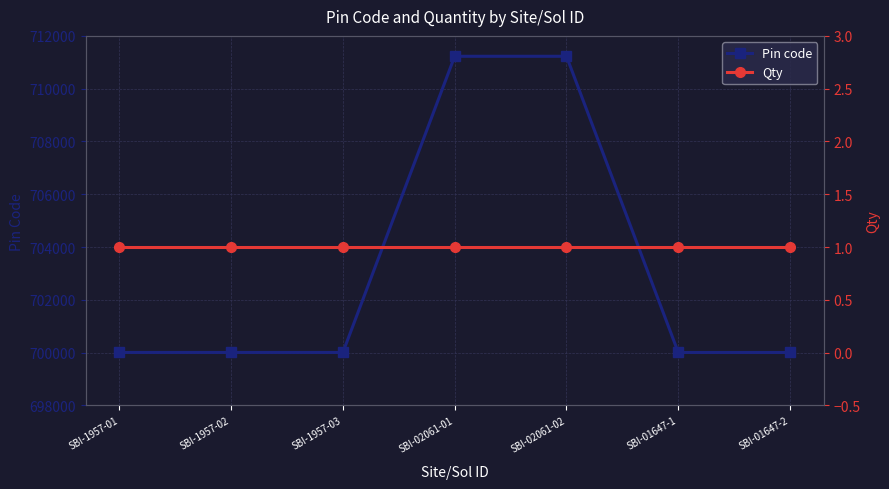

Which label corresponds to the largest value in the chart?

SBI-02061-01